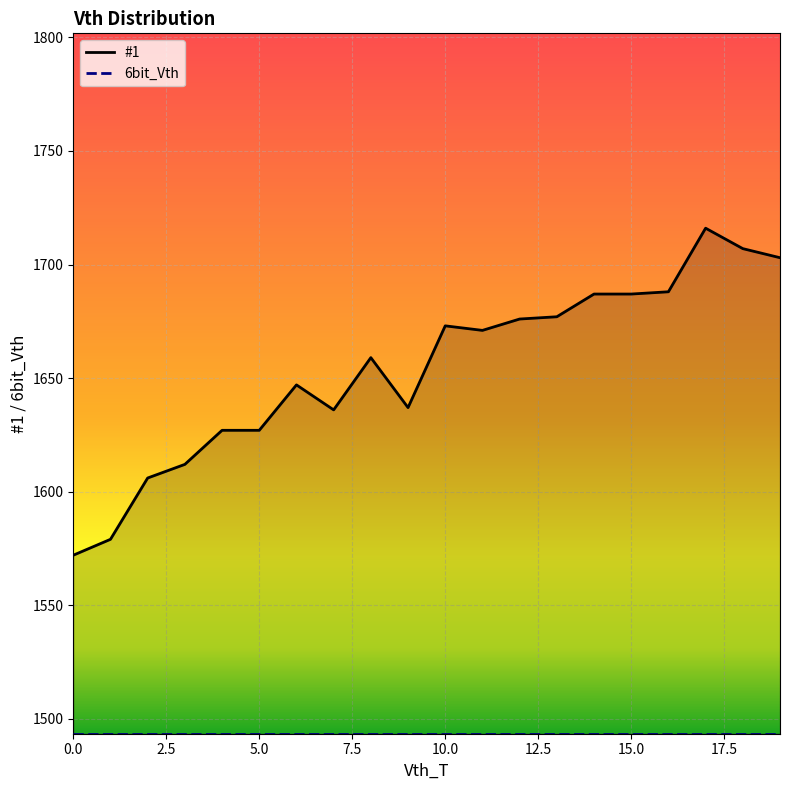

What is the ratio of the value at 9 to the value at 14?

1.0